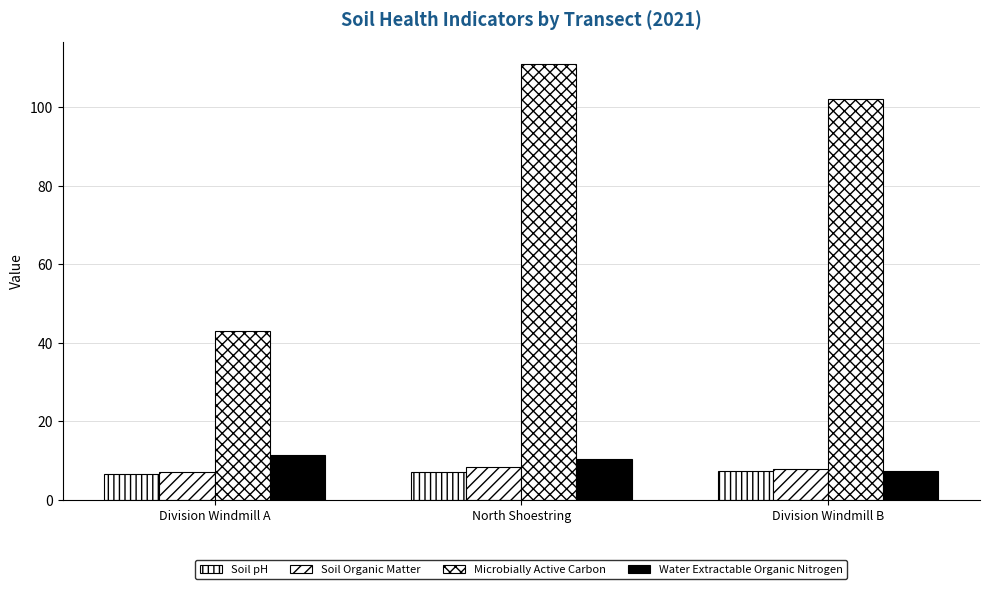

Which category has the lowest value across all series?

Division Windmill A